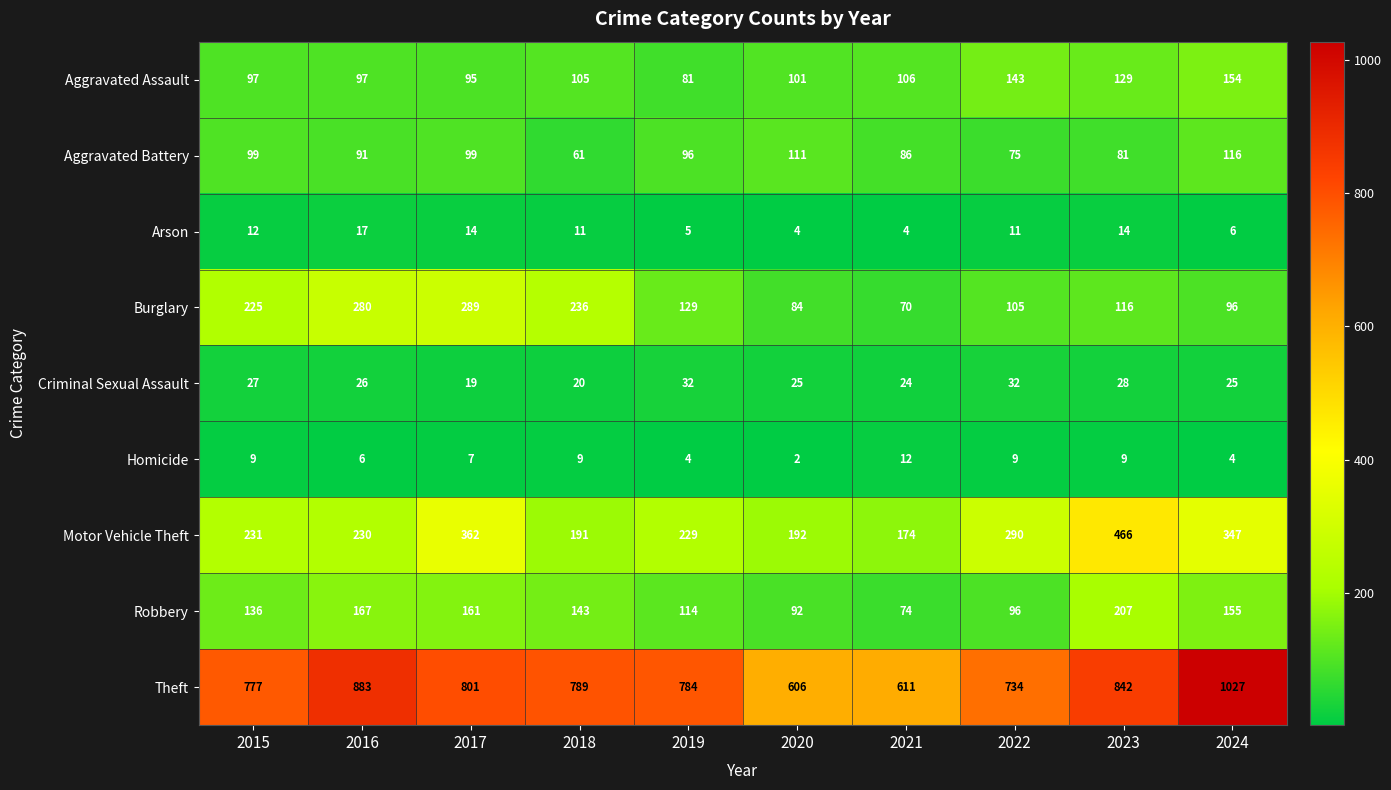

What is the greatest value displayed?

1027